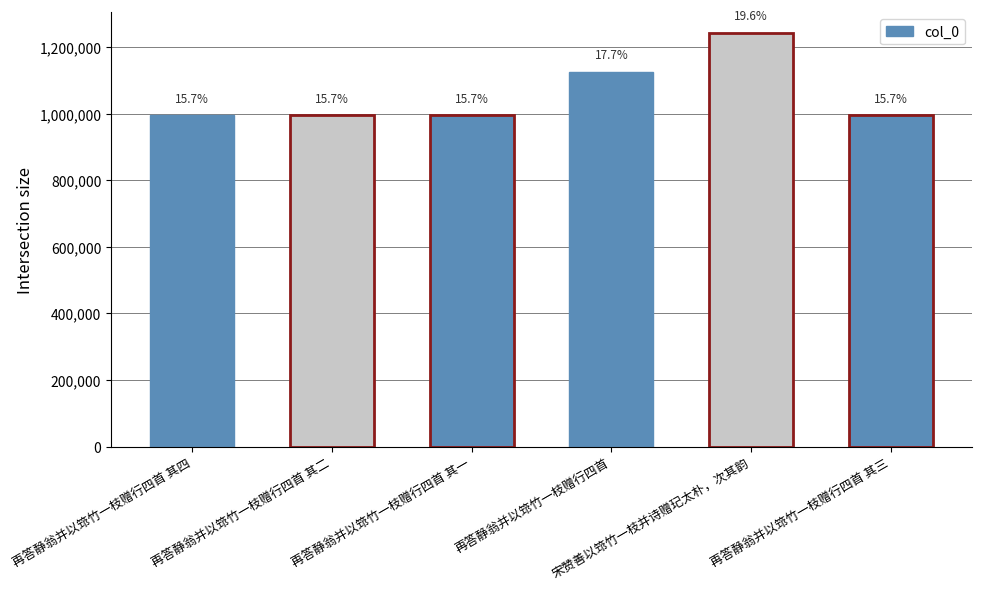

How many bars are there in total?

6